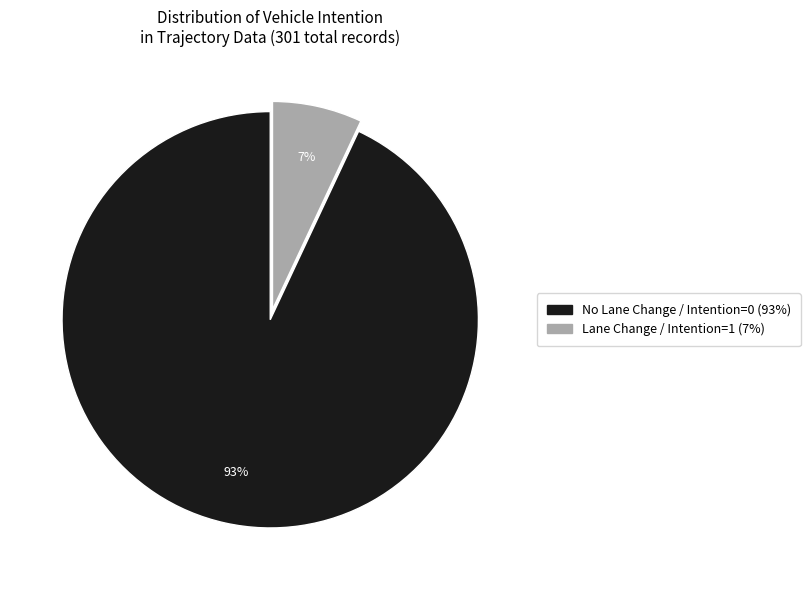

To the nearest percent, what is the difference between the largest and smallest slice percentages?

86%